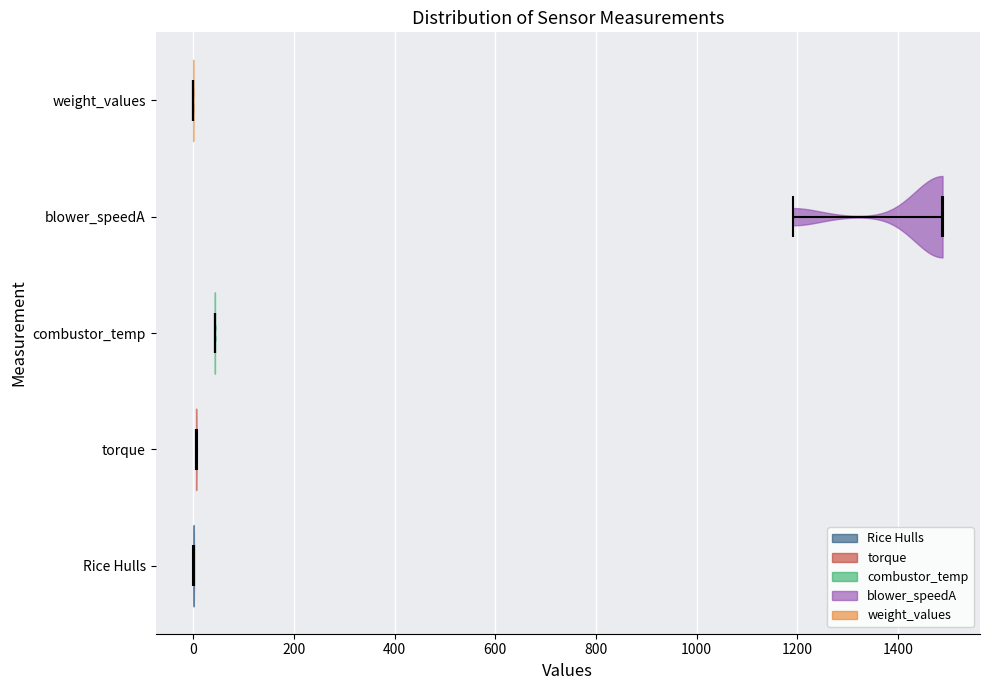

What is the lowest point the violin for blower_speedA reaches on the x-axis? The values are not printed on the chart, so give them approximately, as read against the axis.

1200